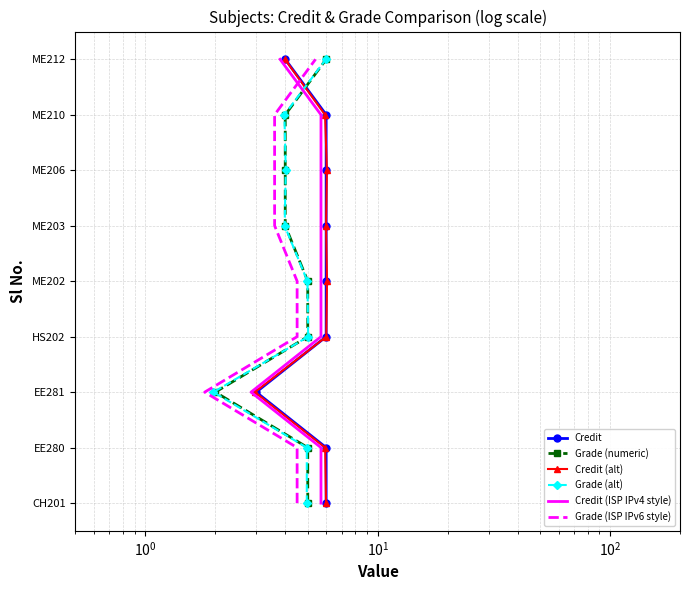

What position from the left is 8?

9